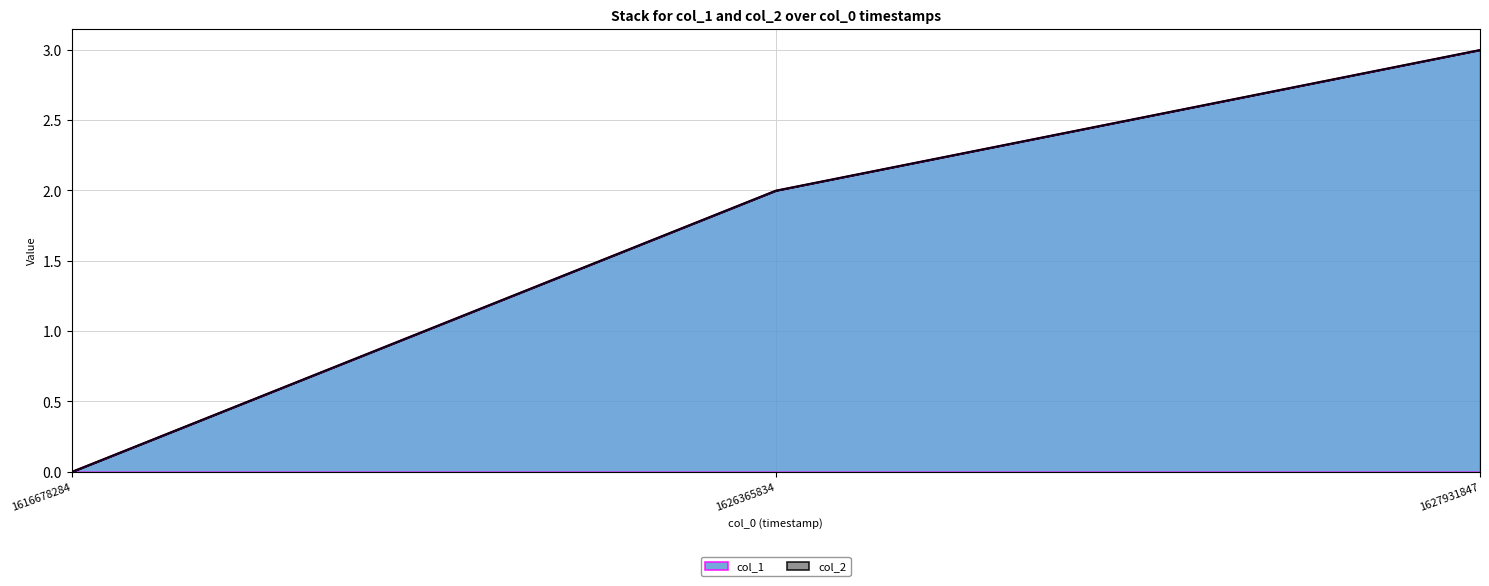

What is the sum of all values?

5